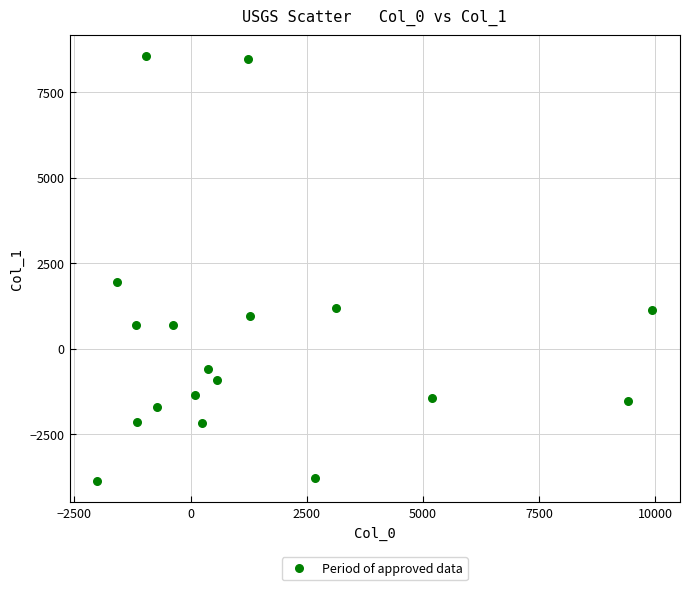

What is the range of Y values (max minus min)?

12417.5